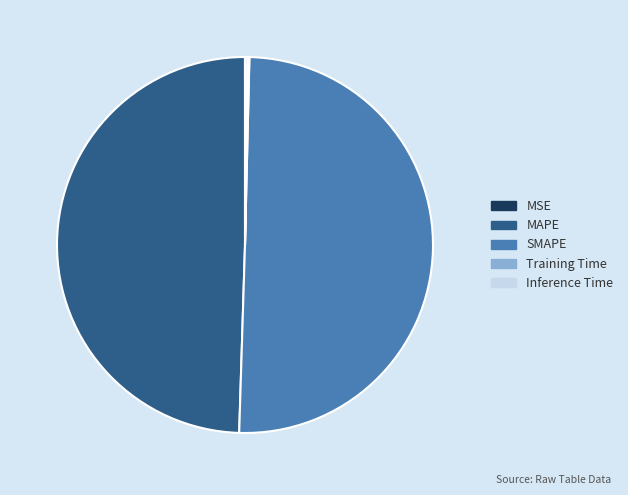

What is the largest slice in the pie chart?

SMAPE